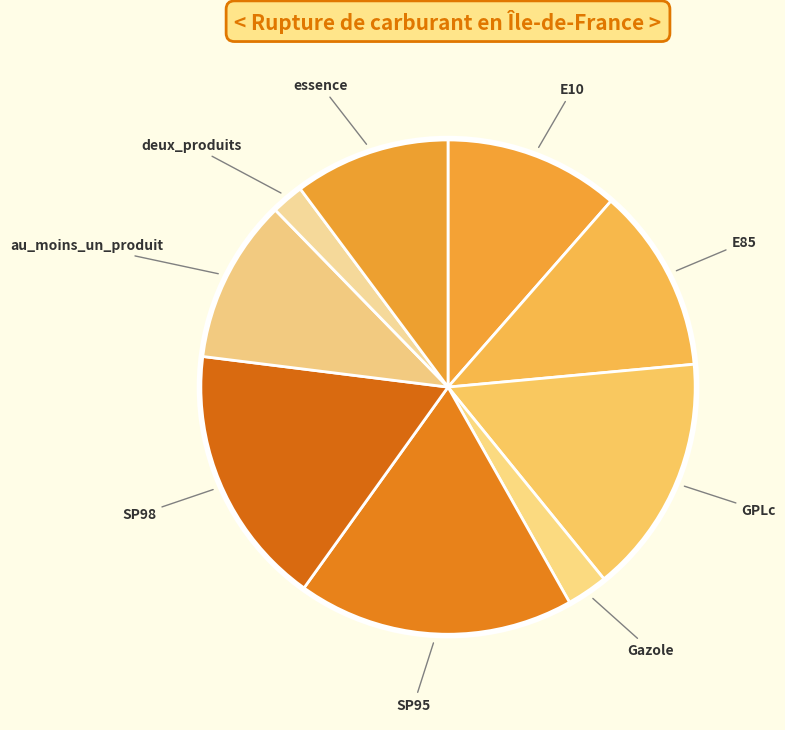

Do au_moins_un_produit and SP98 together represent more than half of the pie?

No